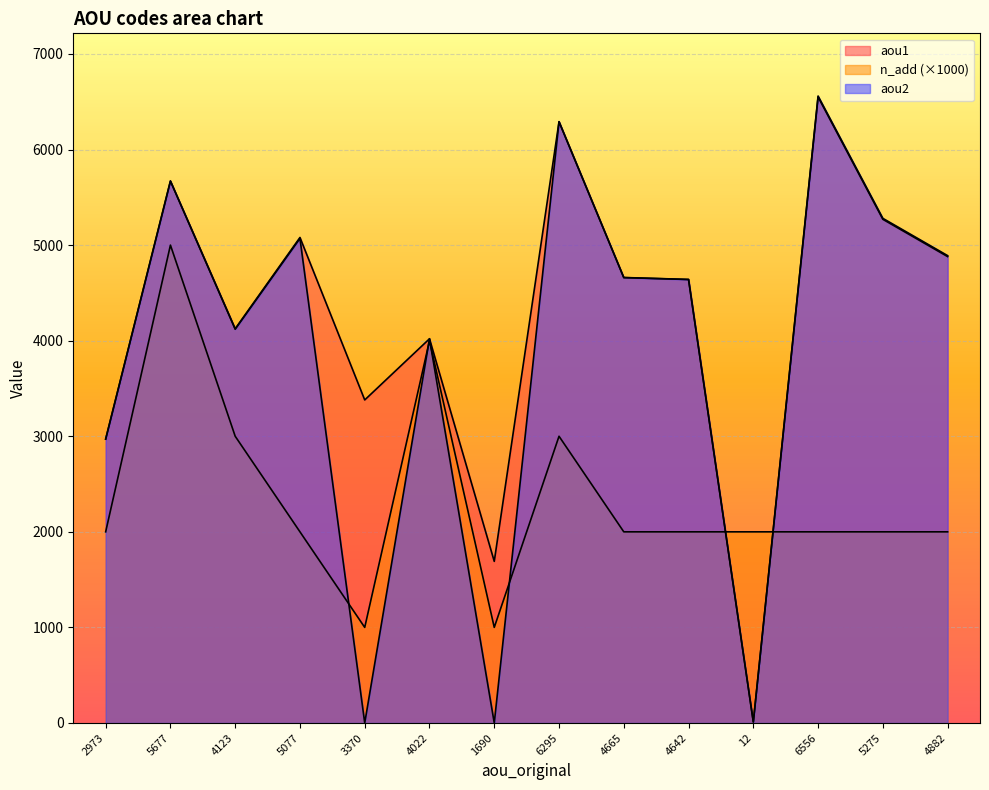

True or false: aou1 has a value of 800 at 2973.

False